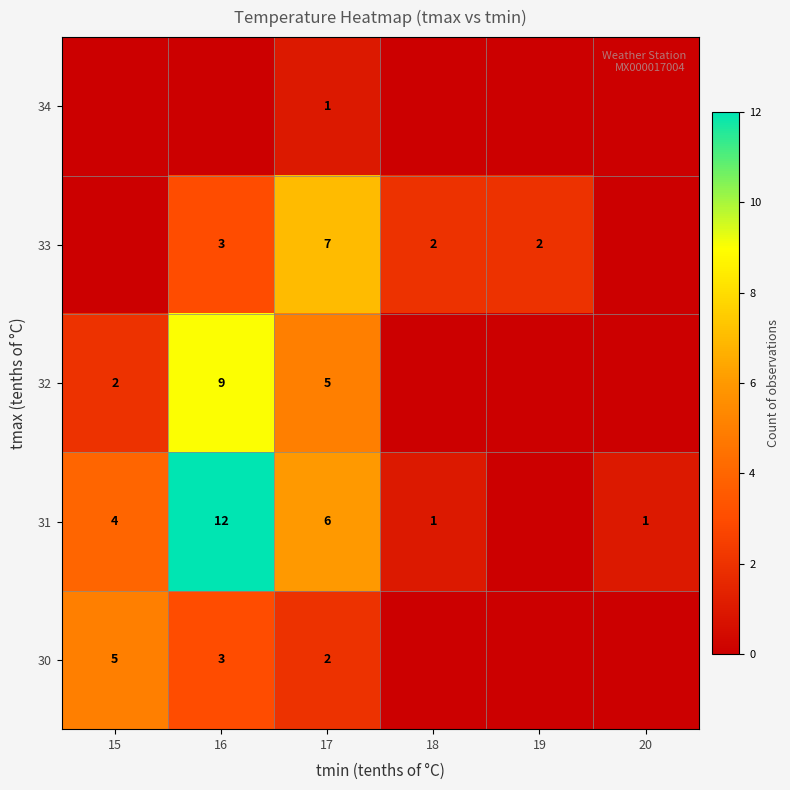

Is the value of 33 at 19 greater than the value of 31 at 18?

Yes